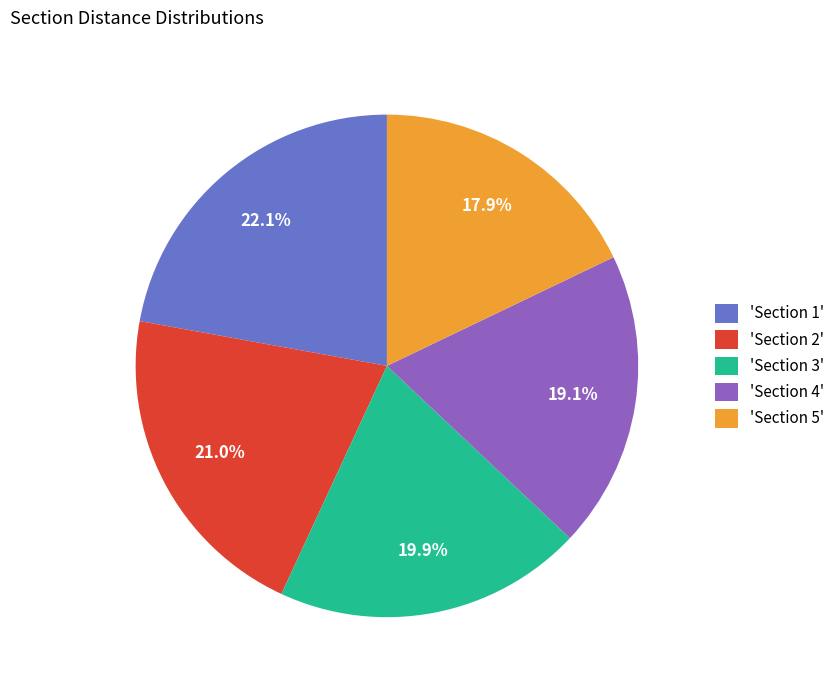

What is the smallest slice in the pie chart?

'Section 5'